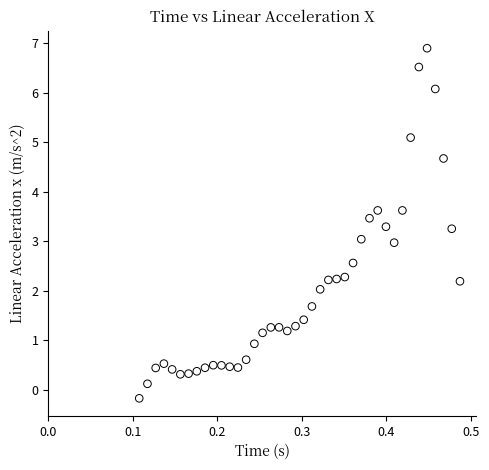

What is the range of Y values (max minus min)?

7.1